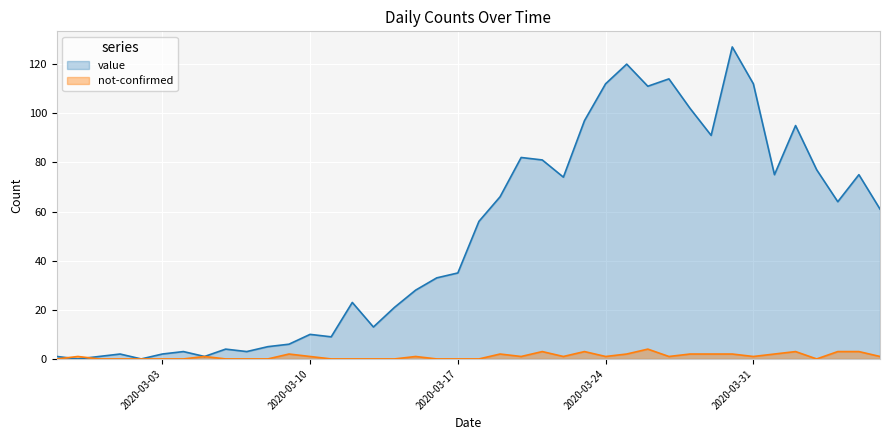

Rank the categories by value value from lowest to highest.

2020-02-28, 2020-03-02, 2020-02-27, 2020-02-29, 2020-03-05, 2020-03-01, 2020-03-03, 2020-03-04, 2020-03-07, 2020-03-06, 2020-03-08, 2020-03-09, 2020-03-11, 2020-03-10, 2020-03-13, 2020-03-14, 2020-03-12, 2020-03-15, 2020-03-16, 2020-03-17, 2020-03-18, 2020-04-06, 2020-04-04, 2020-03-19, 2020-03-22, 2020-04-01, 2020-04-05, 2020-04-03, 2020-03-21, 2020-03-20, 2020-03-29, 2020-04-02, 2020-03-23, 2020-03-28, 2020-03-26, 2020-03-24, 2020-03-31, 2020-03-27, 2020-03-25, 2020-03-30